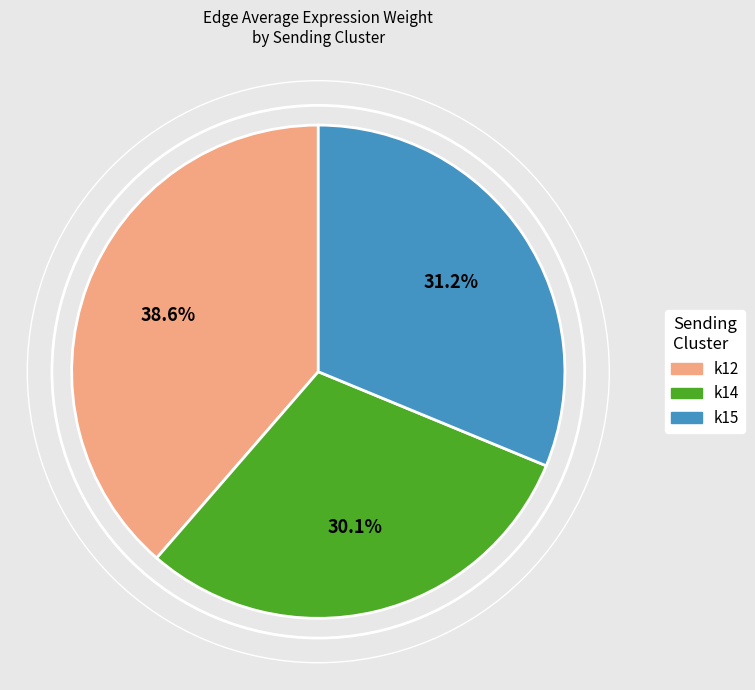

Does any single category account for the majority?

No